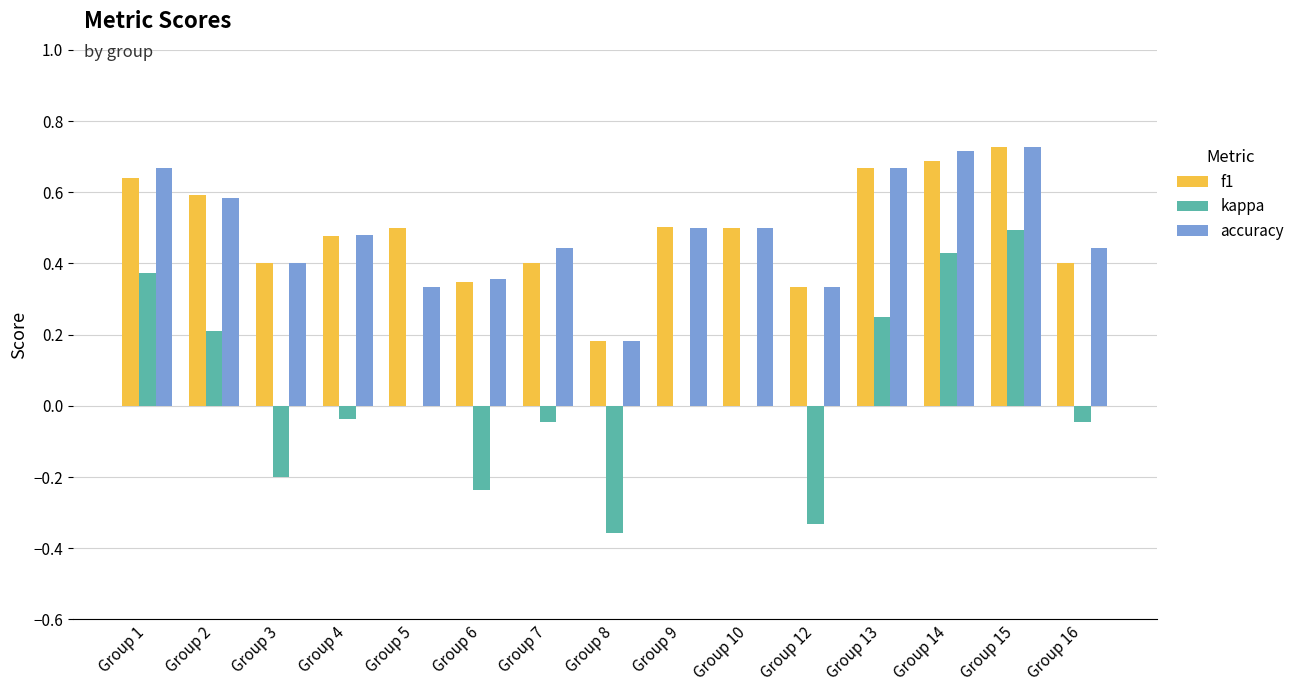

At which label is f1 closest to 0?

Group 8